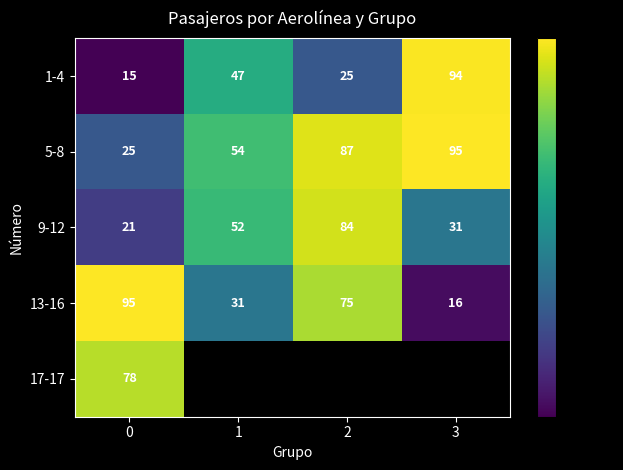

Rank the categories by 13-16 value from lowest to highest.

3, 1, 2, 0